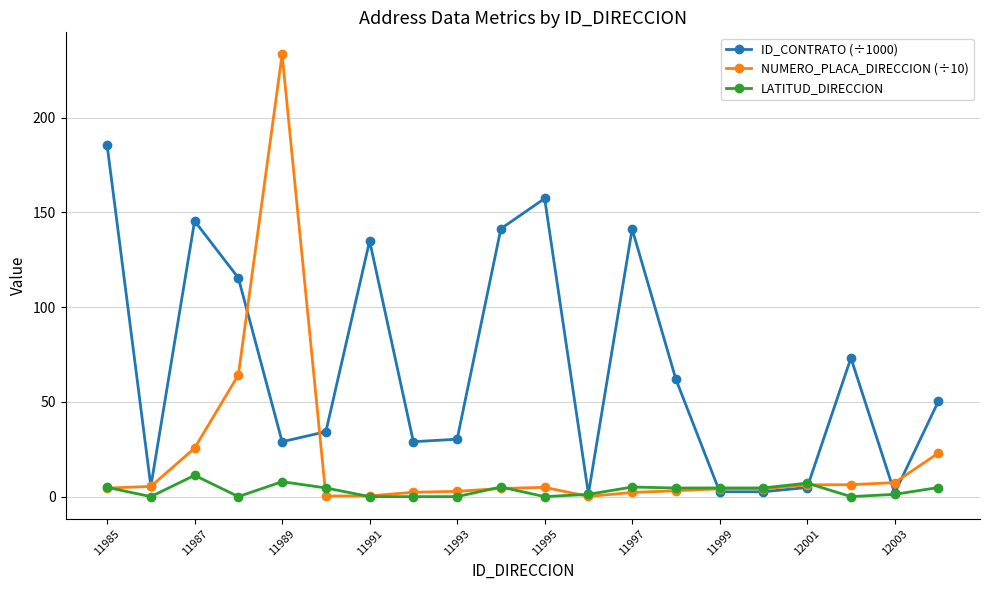

List the series in order of their overall mean, highest first.

ID_CONTRATO (÷1000), NUMERO_PLACA_DIRECCION (÷10), LATITUD_DIRECCION